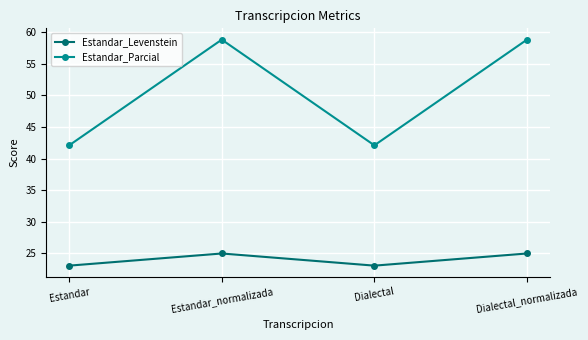

What is the spread (max minus min) of values at Estandar?

19.0